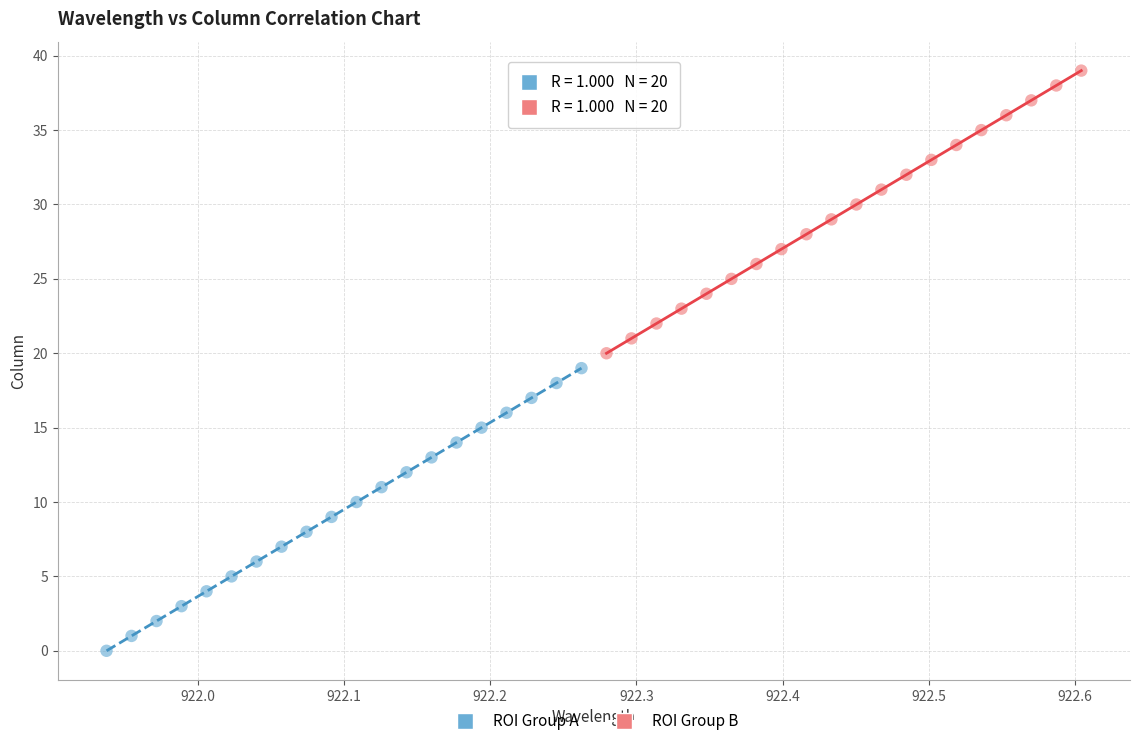

Which series contains the highest Y value?

ROI Group B